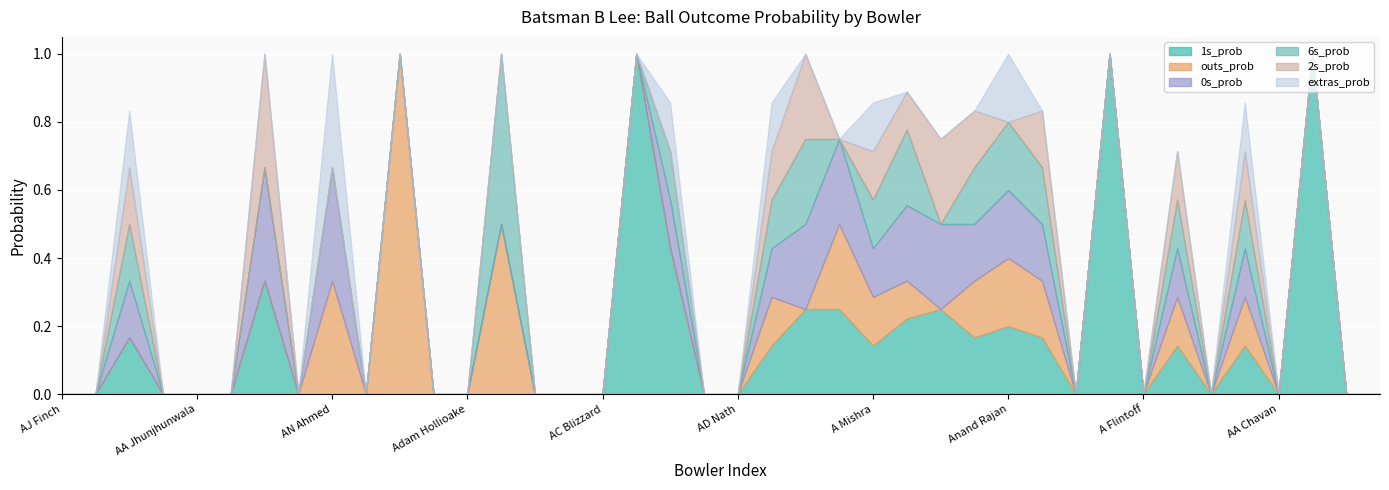

Rank the series at AS Raut from highest to lowest value.

1s_prob, 0s_prob, 2s_prob, outs_prob, 6s_prob, extras_prob